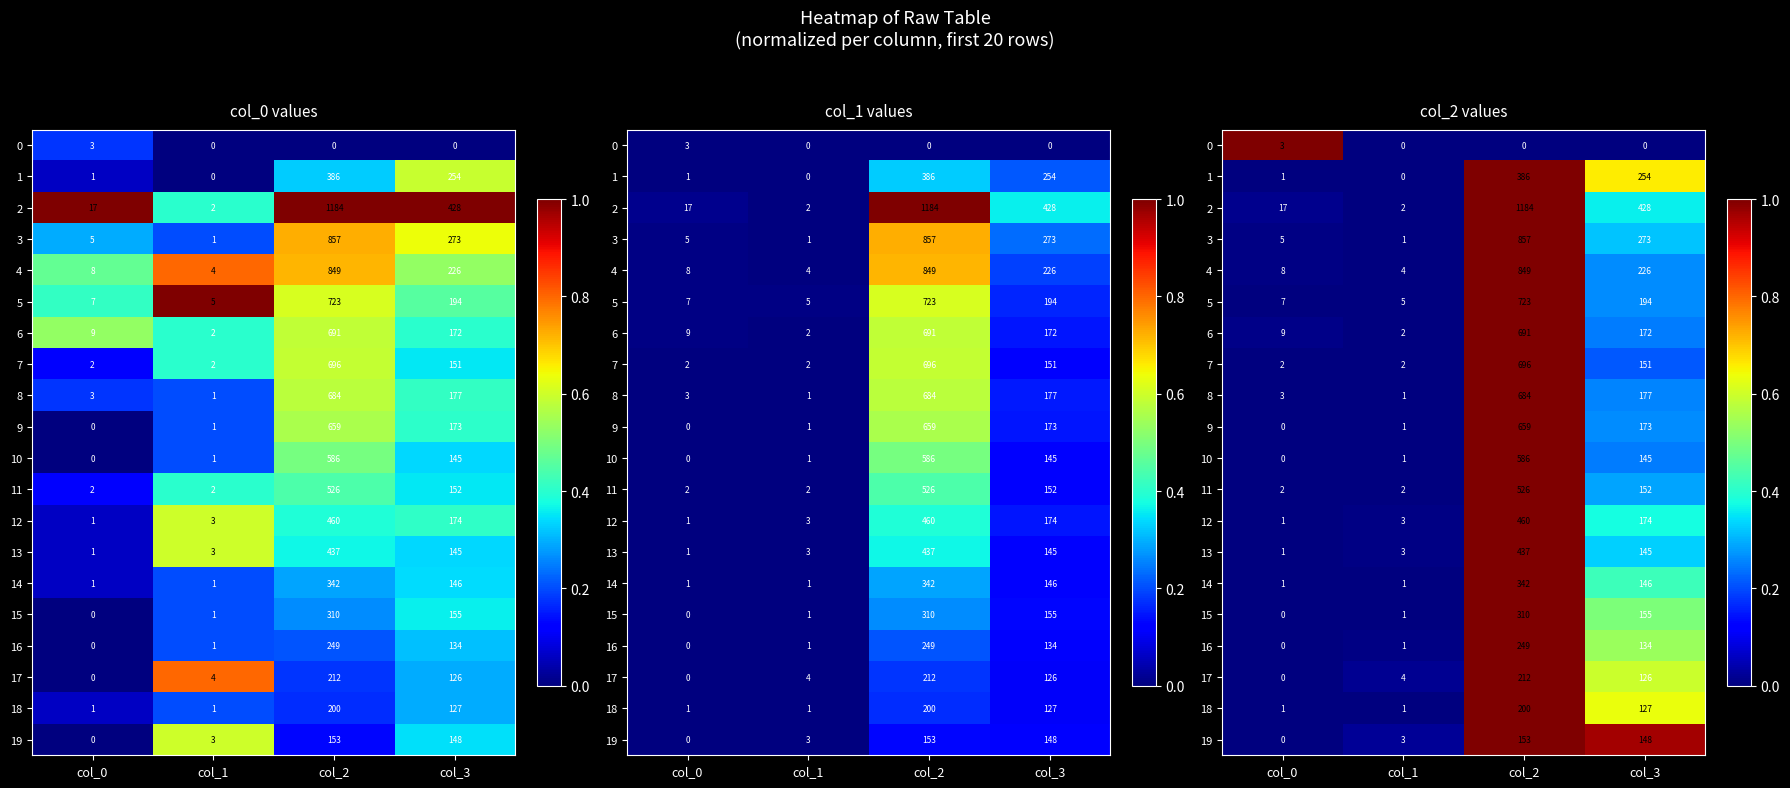

List the labels in order of 7 value, smallest first.

col_0, col_1, col_3, col_2